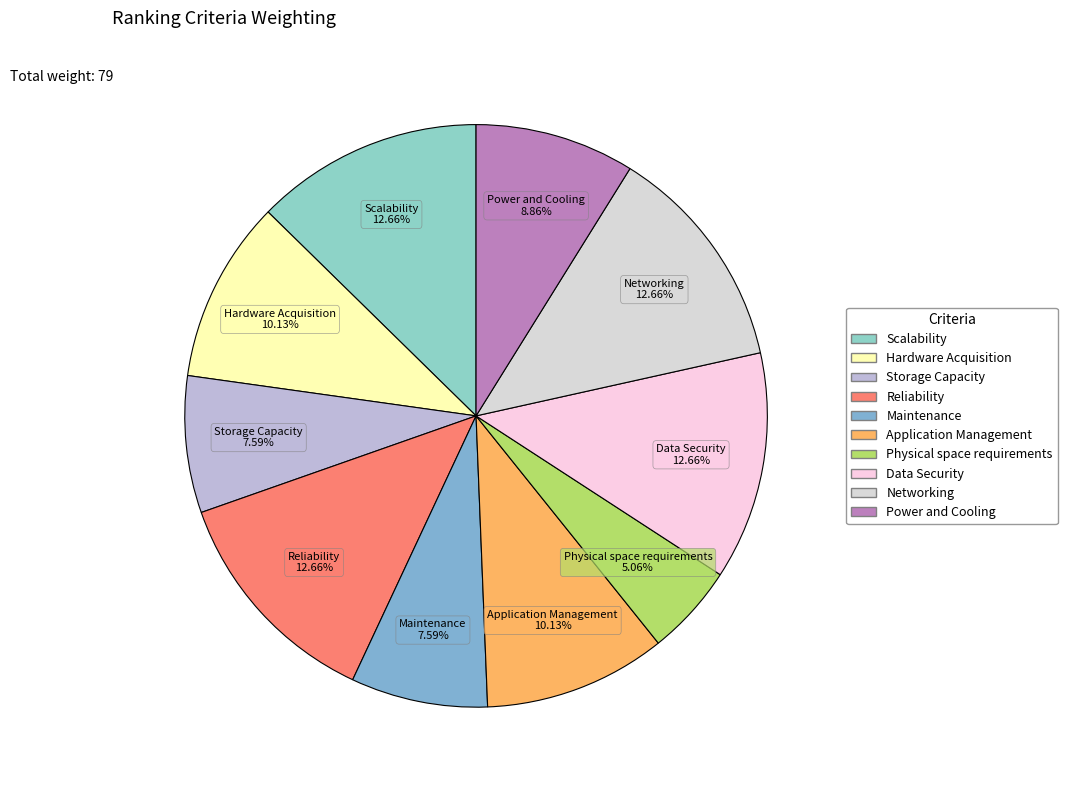

To the nearest percent, what is the combined percentage of Power and Cooling and Data Security?

22%